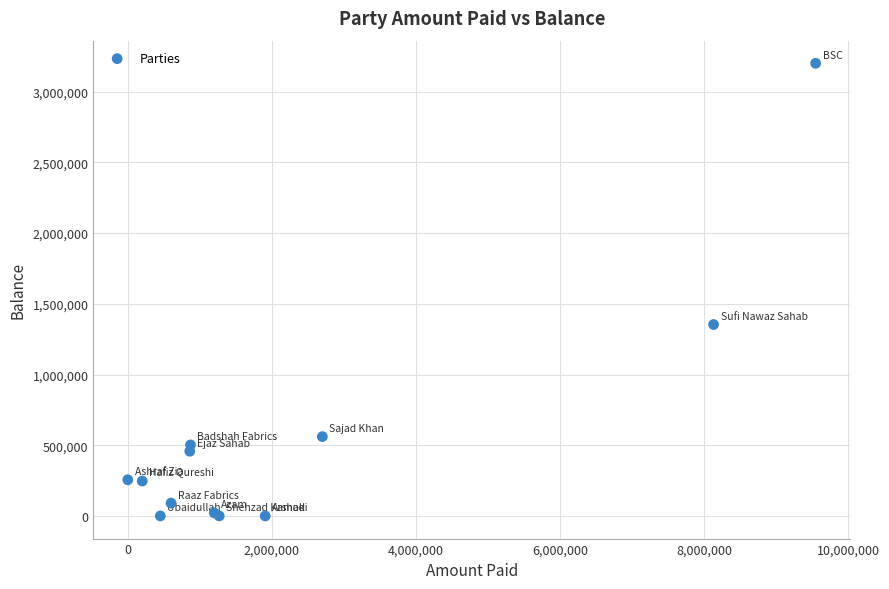

What Y value in the scatter plot is closest to 1599996?

1353207.1